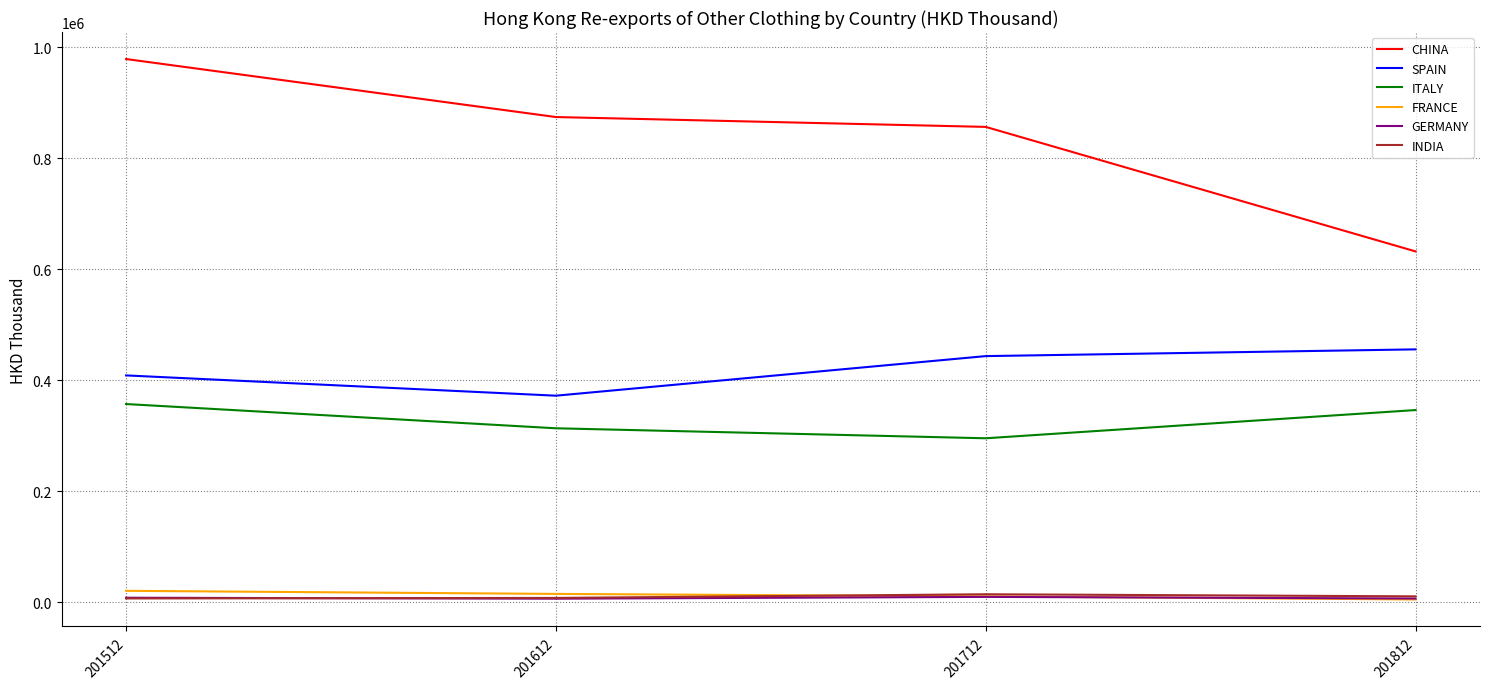

True or false: FRANCE has more than 1 interior local peaks.

False